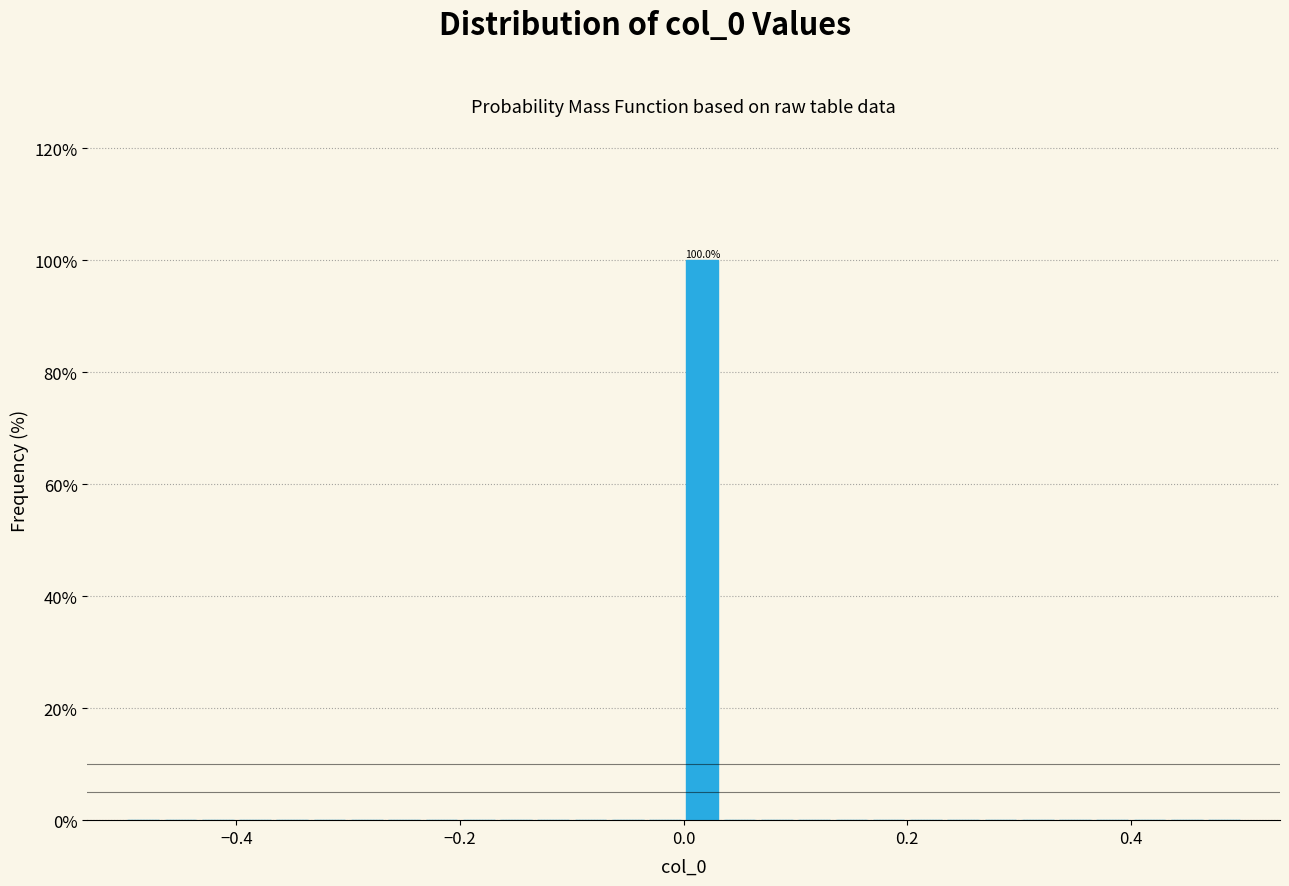

Around what value on the x-axis is the tallest bar? Give the approximate position of its centre, as read against the axis.

0.02